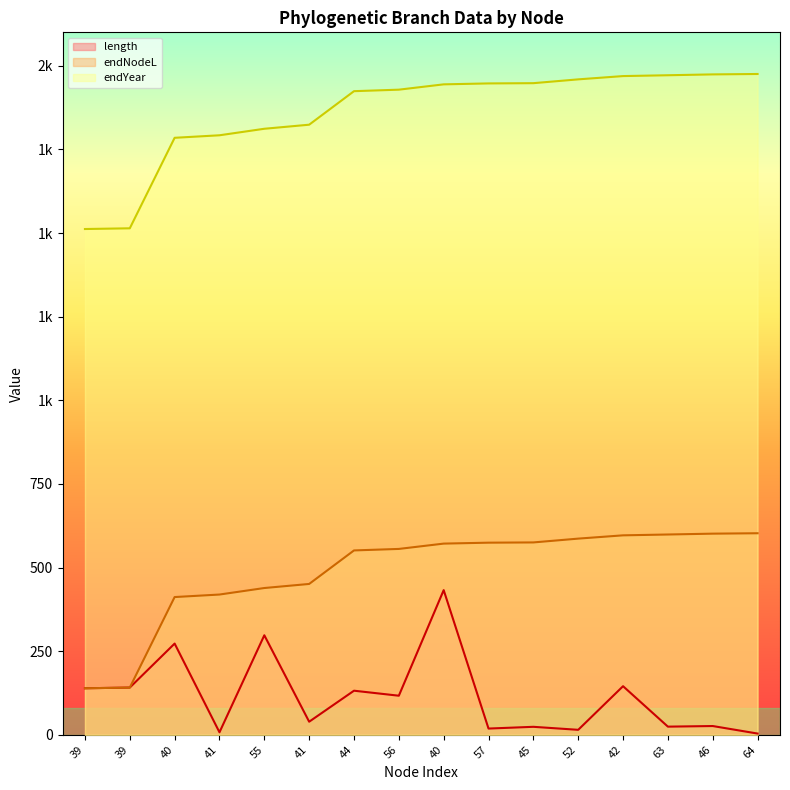

Reading left to right, what are all the values shown in this chart?

length: 139.1	141.2	272.7	7.5	297.6	39.2	131.9	116.9	432.5	18.7	23.9	14.9	145.3	24.4	26.2	3.8
endNodeL: 139.1	141.2	411.8	419.3	438.8	451.0	551.2	555.7	571.6	574.4	575.1	586.5	596.3	598.8	601.3	602.5
endYear: 1512.0	1514.2	1784.7	1792.2	1811.7	1823.9	1924.1	1928.6	1944.5	1947.3	1948.0	1959.4	1969.2	1971.7	1974.3	1975.5